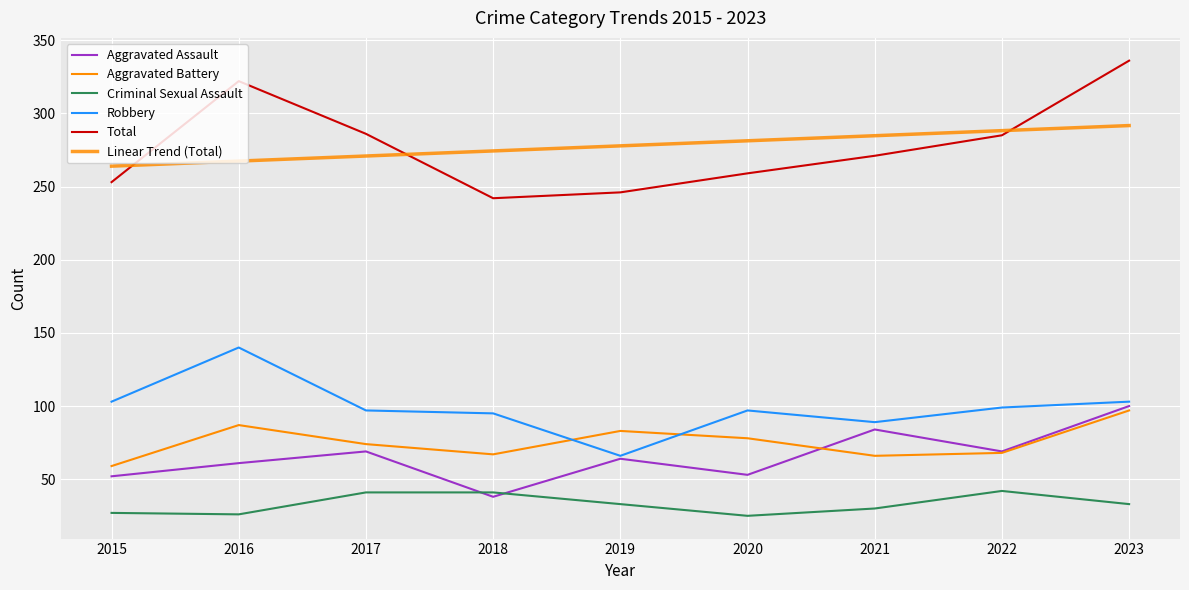

Reading left to right, list all the values displayed in this chart.

Aggravated Assault: 2015=52.0	2016=61.0	2017=69.0	2018=38.0	2019=64.0	2020=53.0	2021=84.0	2022=69.0	2023=100.0
Aggravated Battery: 2015=59.0	2016=87.0	2017=74.0	2018=67.0	2019=83.0	2020=78.0	2021=66.0	2022=68.0	2023=97.0
Criminal Sexual Assault: 2015=27.0	2016=26.0	2017=41.0	2018=41.0	2019=33.0	2020=25.0	2021=30.0	2022=42.0	2023=33.0
Robbery: 2015=103.0	2016=140.0	2017=97.0	2018=95.0	2019=66.0	2020=97.0	2021=89.0	2022=99.0	2023=103.0
Total: 2015=253.0	2016=322.0	2017=286.0	2018=242.0	2019=246.0	2020=259.0	2021=271.0	2022=285.0	2023=336.0
Linear Trend (Total): 2015=263.9	2016=267.4	2017=270.8	2018=274.3	2019=277.8	2020=281.2	2021=284.7	2022=288.2	2023=291.6